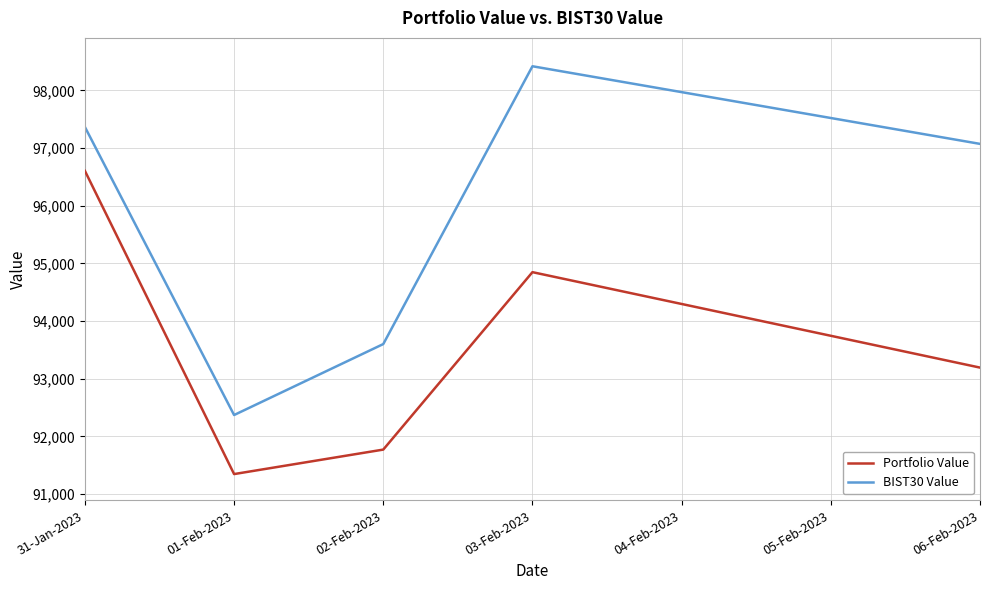

Rank the categories by Portfolio Value value from highest to lowest.

31-Jan-2023, 03-Feb-2023, 06-Feb-2023, 02-Feb-2023, 01-Feb-2023